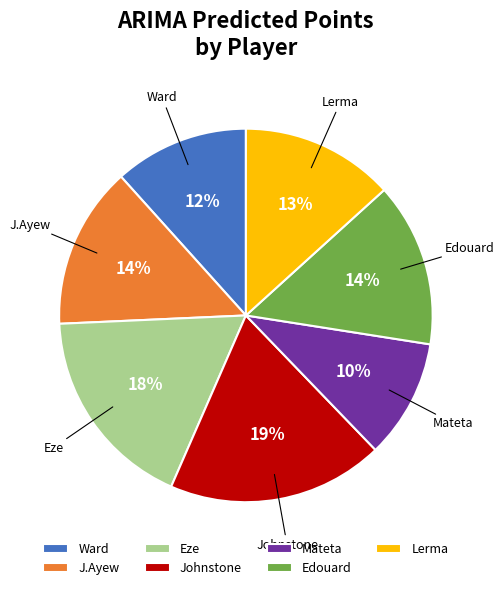

Which category has the biggest portion of the pie?

Johnstone